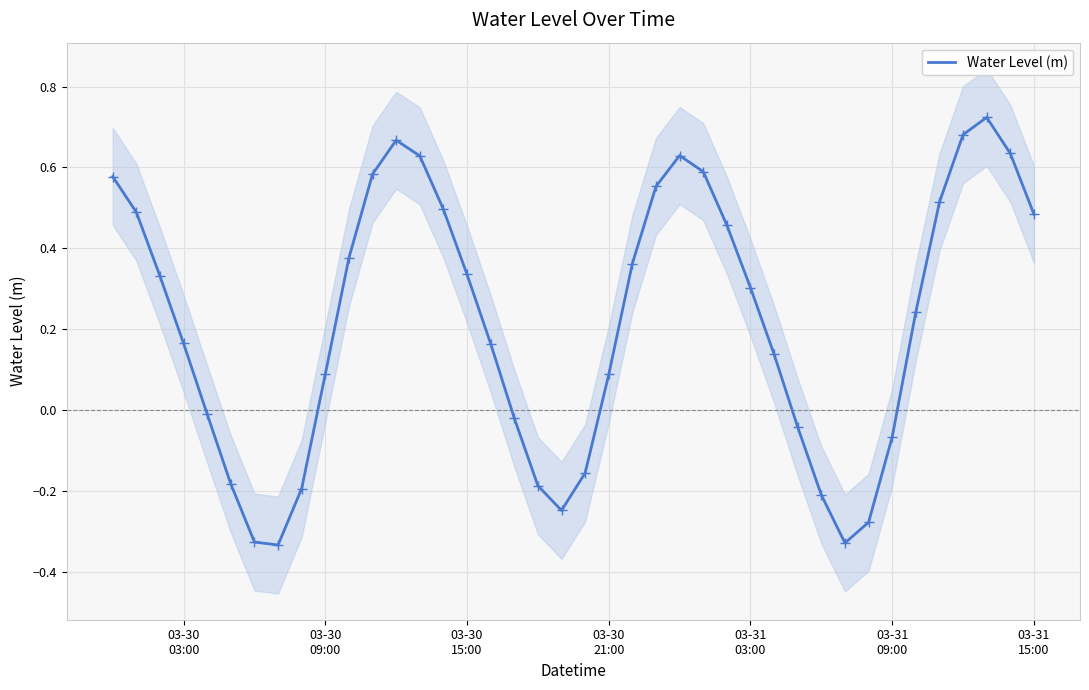

Reading left to right, transcribe all the data shown in this chart.

0.6	0.5	0.3	0.2	-0.0	-0.2	-0.3	-0.3	-0.2	0.1	0.4	0.6	0.7	0.6	0.5	0.3	0.2	-0.0	-0.2	-0.2	-0.2	0.1	0.4	0.6	0.6	0.6	0.5	0.3	0.1	-0.0	-0.2	-0.3	-0.3	-0.1	0.2	0.5	0.7	0.7	0.6	0.5